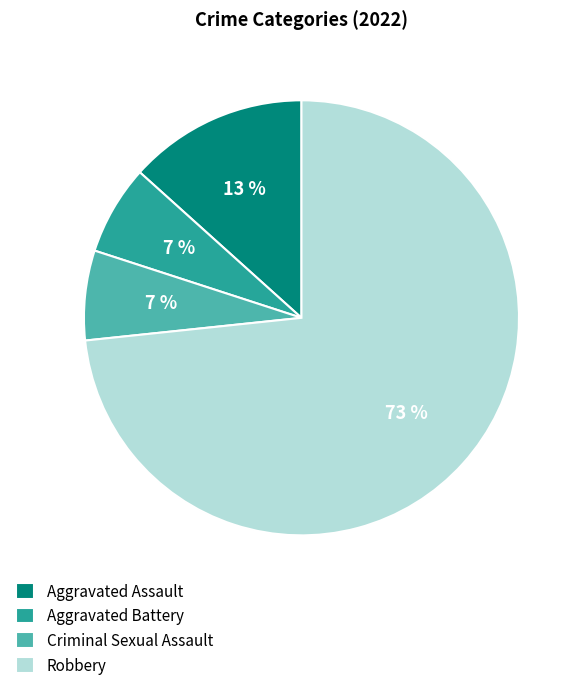

Between Criminal Sexual Assault and Aggravated Assault, which is larger?

Aggravated Assault